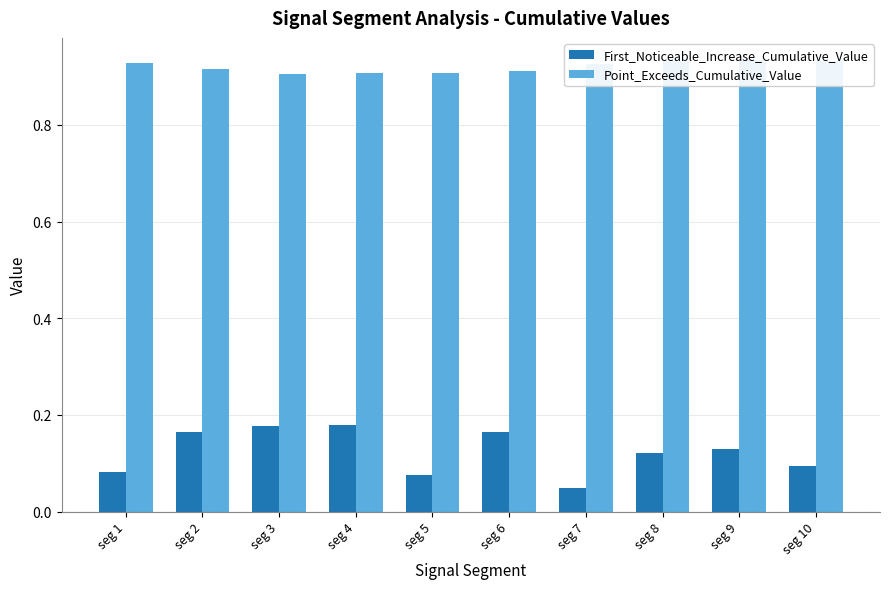

How many bars are there in total?

20